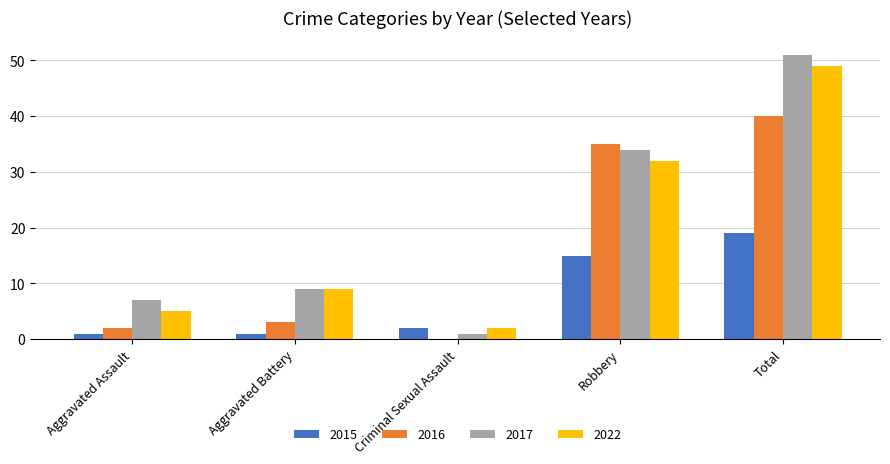

True or false: 2016 has a value of 1 at Aggravated Battery.

False